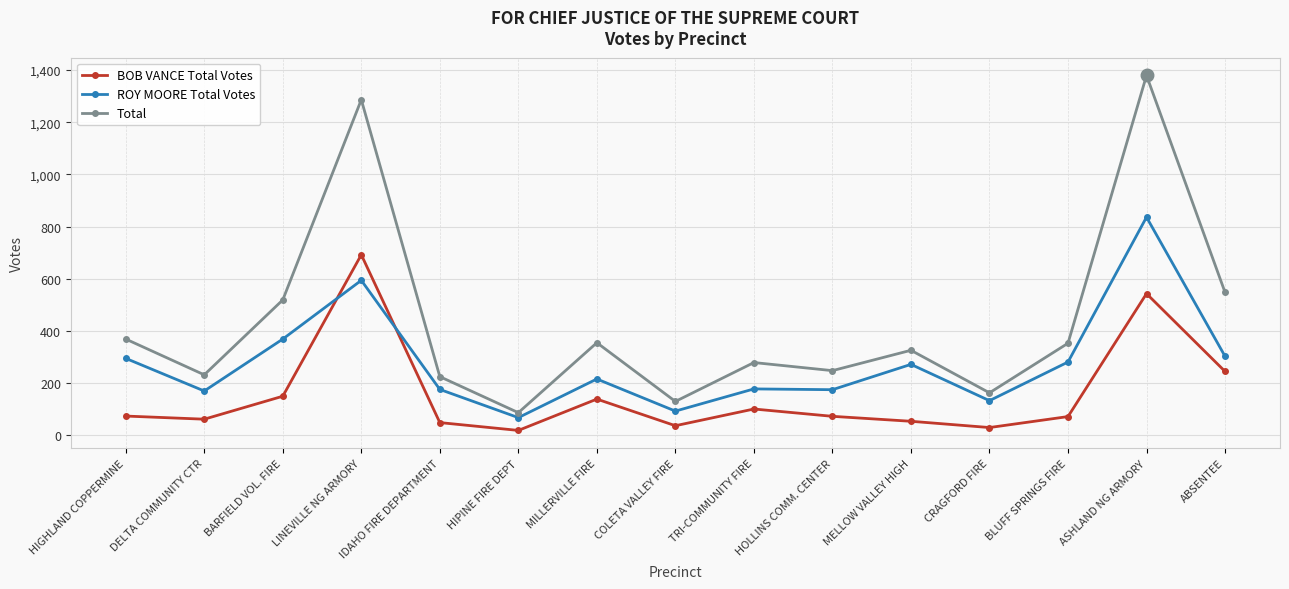

List the series in order of their peak value, highest first.

Total, ROY MOORE Total Votes, BOB VANCE Total Votes